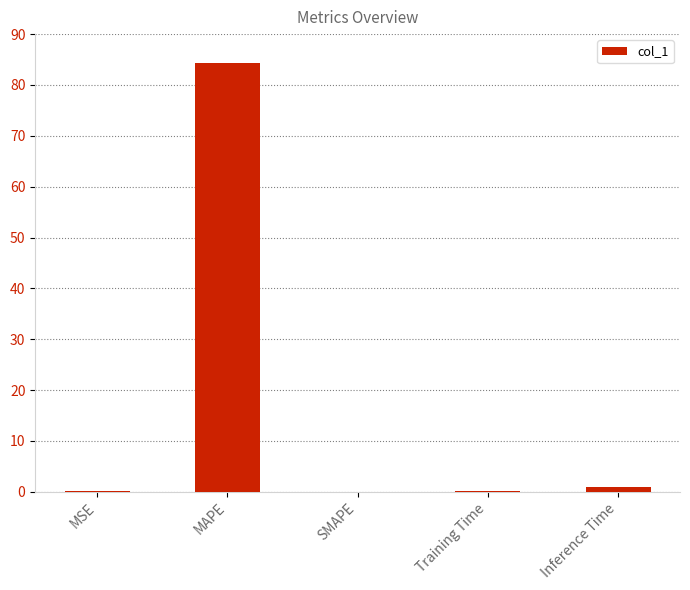

What is the greatest value displayed?

84.4